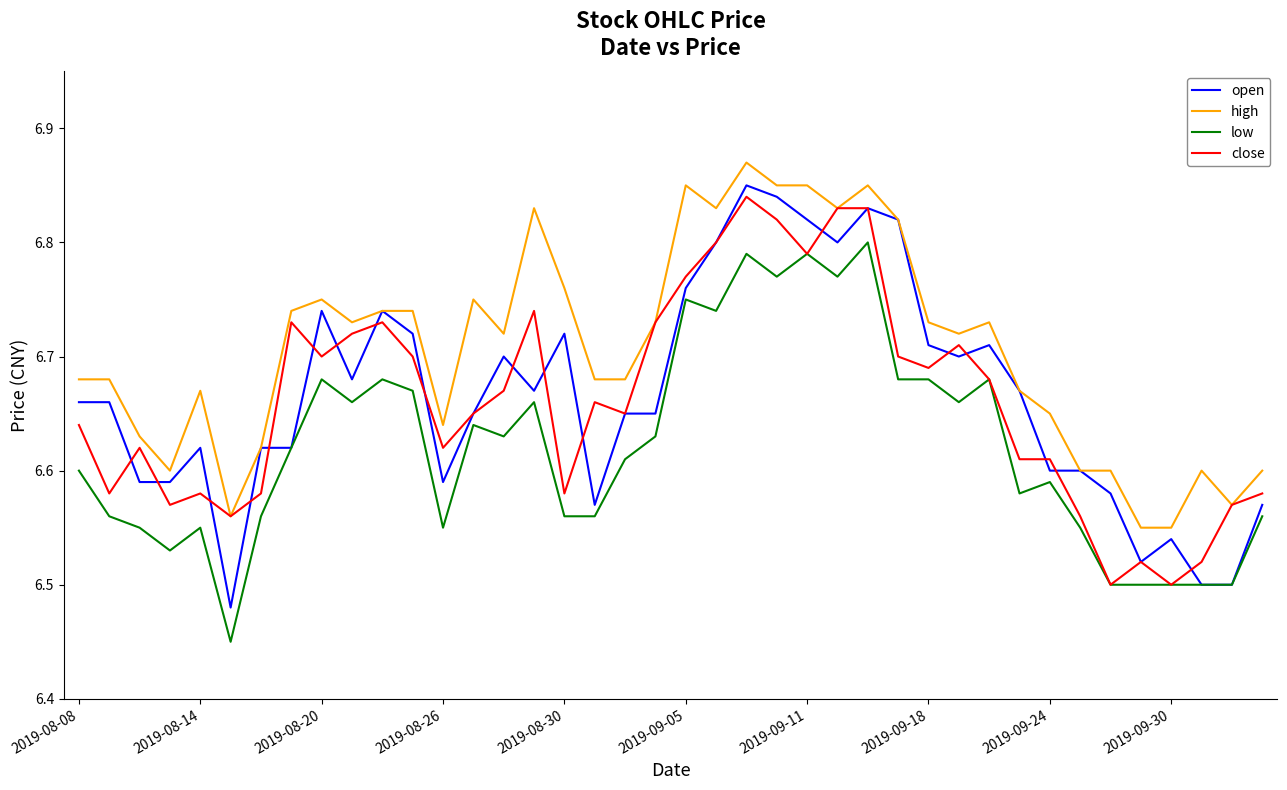

Which series has the largest total across all categories?

high